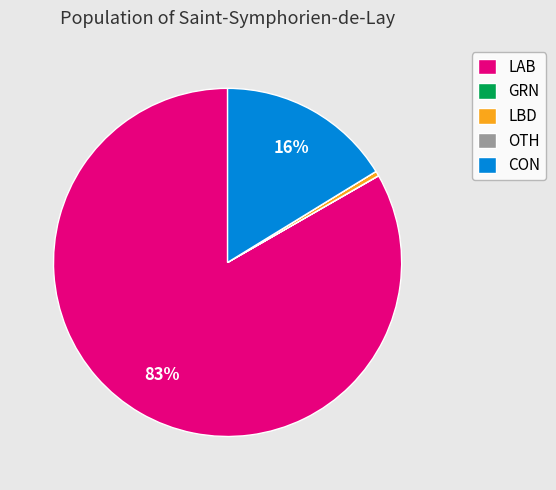

Is the sum of CON and LAB greater than half?

Yes